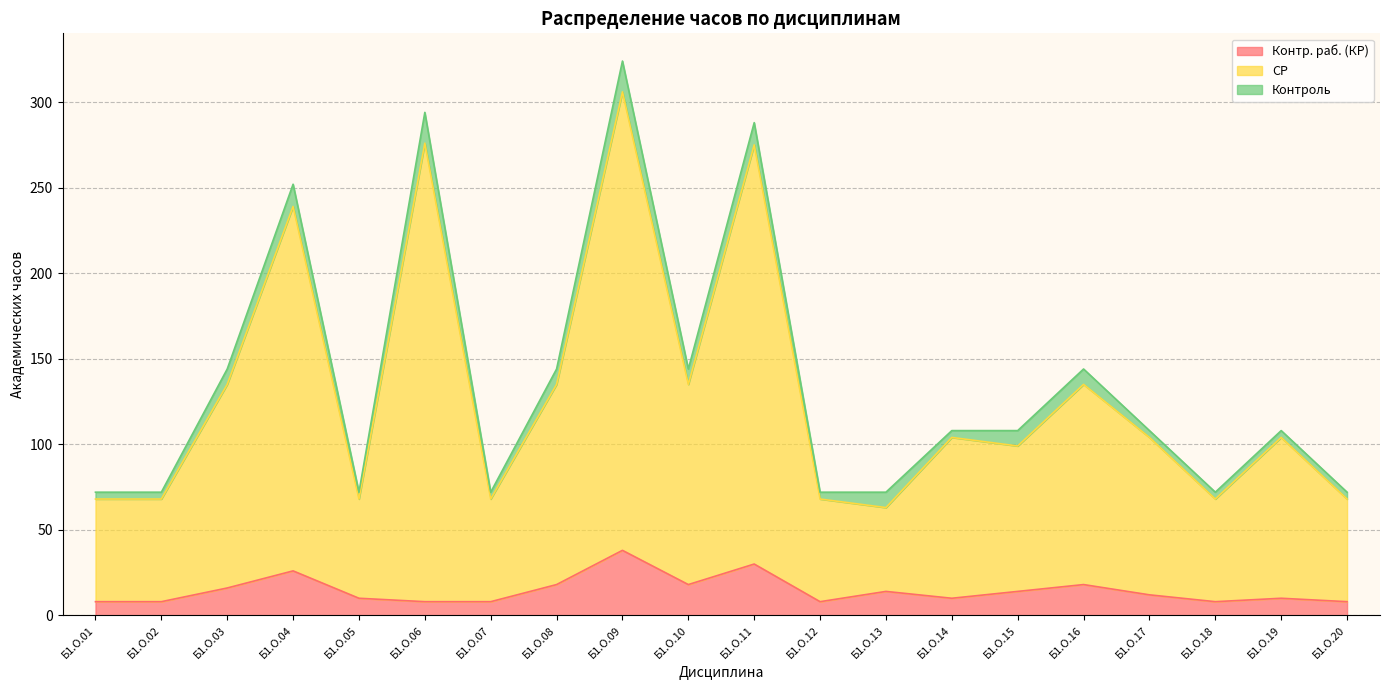

Where does the СР series first go above 104?

Б1.О.03